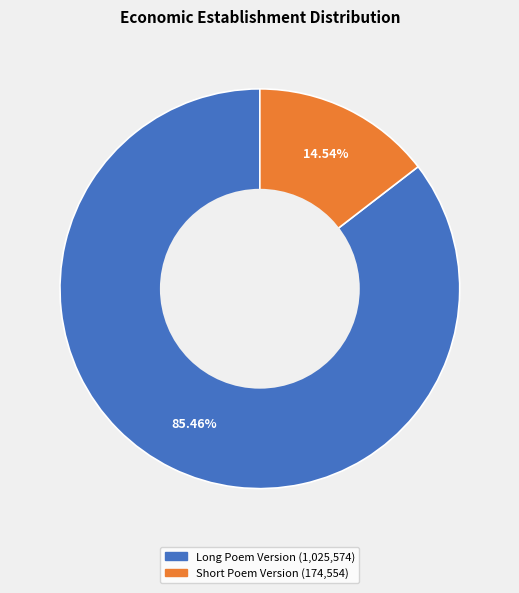

Is there any slice that represents more than half of the pie?

Yes